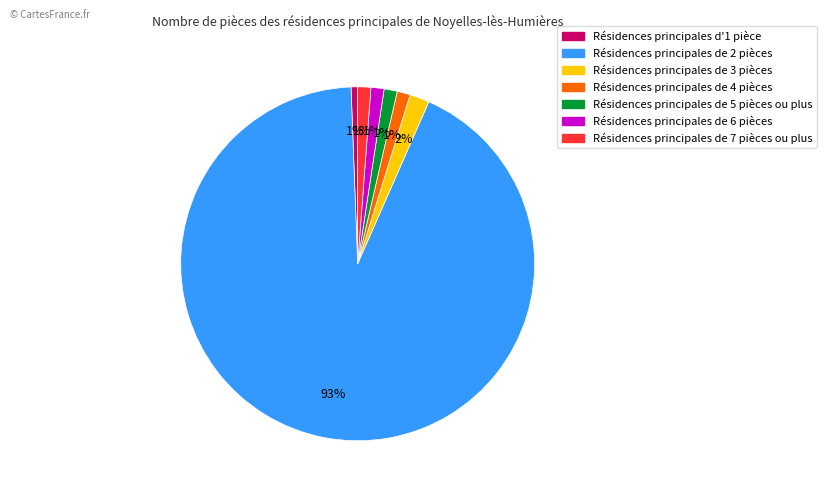

Does any single category account for the majority?

Yes